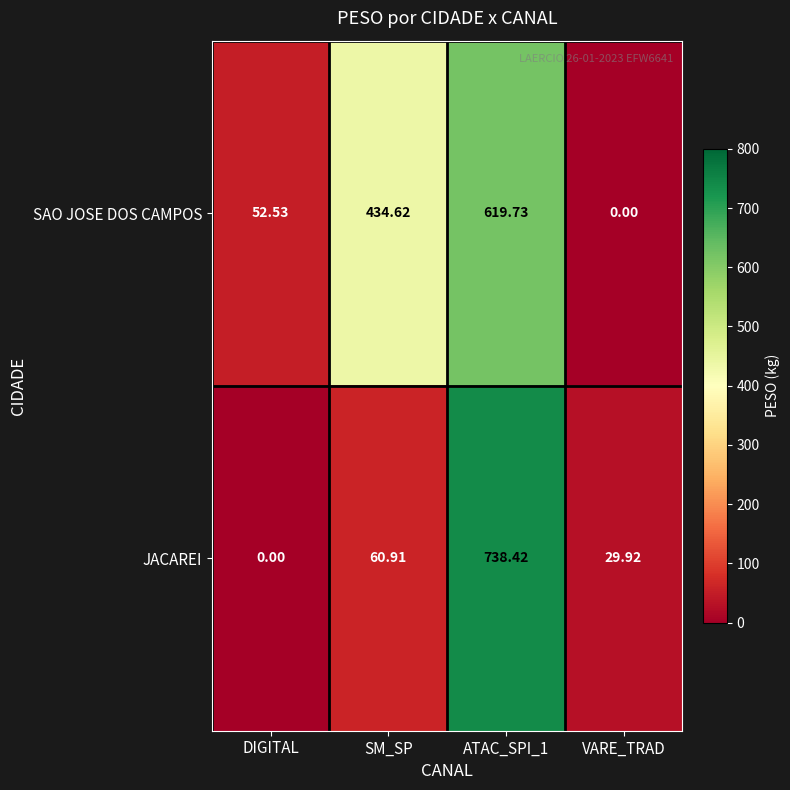

Which series has the largest total across all categories?

SAO JOSE DOS CAMPOS